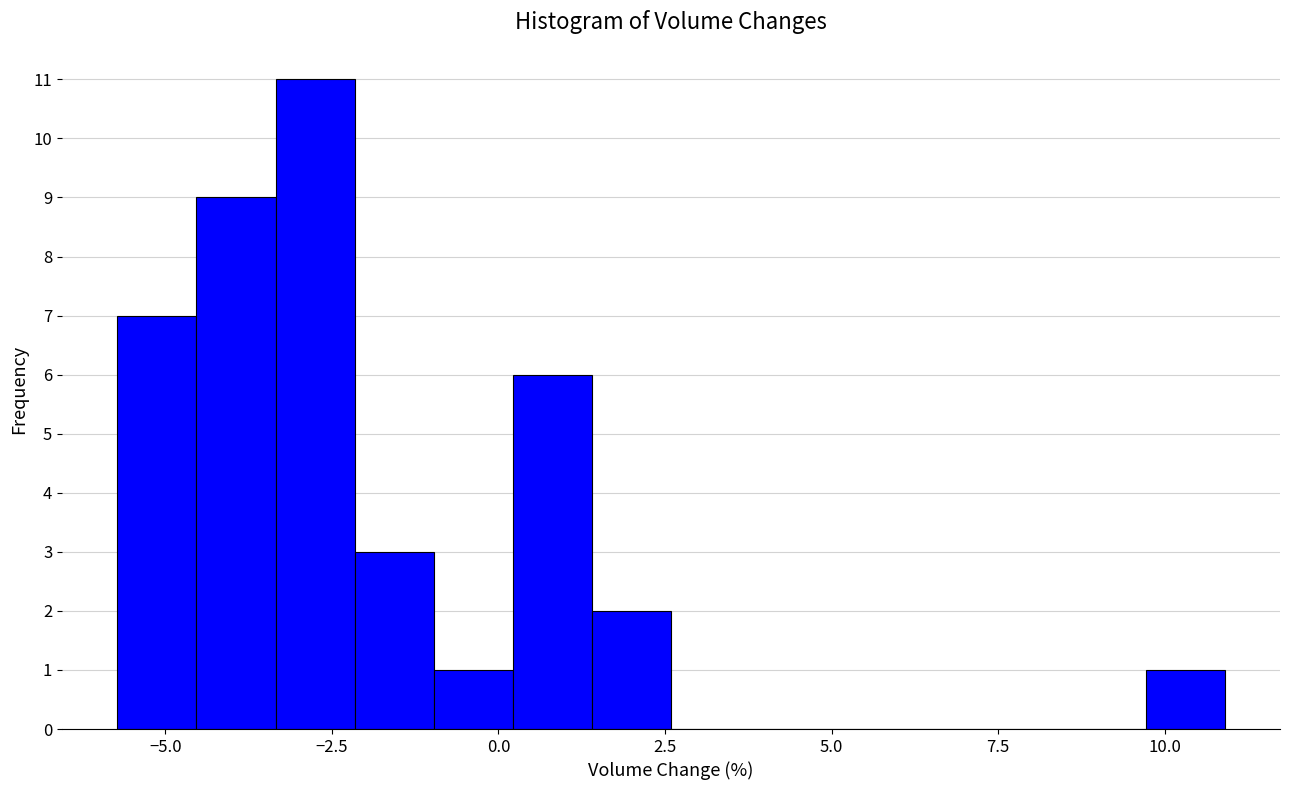

Around what value on the x-axis is the tallest bar? Give the approximate position of its centre, as read against the axis.

-3.0